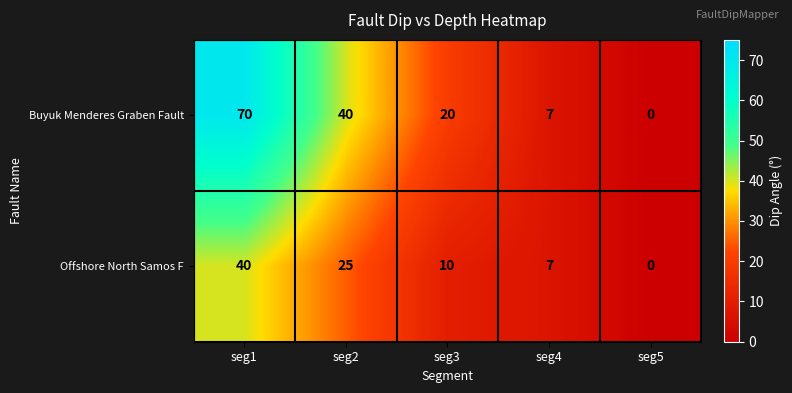

Reading left to right, what are all the values shown in this chart?

Buyuk Menderes Graben Fault: 70	40	20	7	0
Offshore North Samos F: 40	25	10	7	0